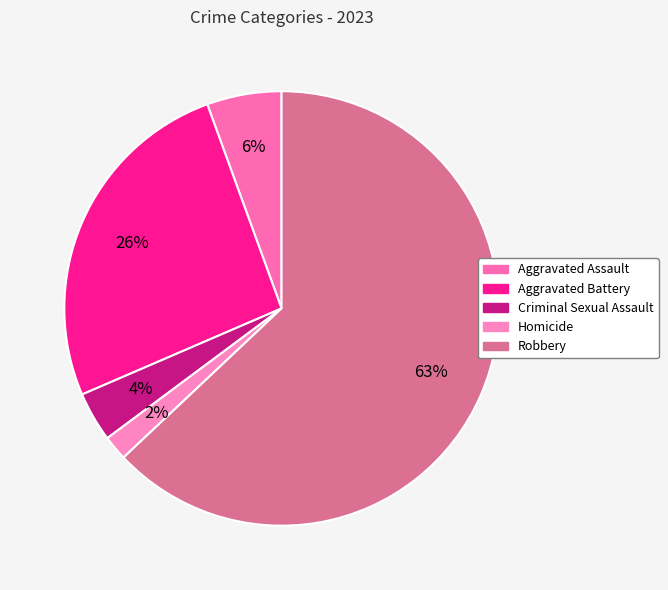

Is it true that Aggravated Battery is 26% of the pie?

True